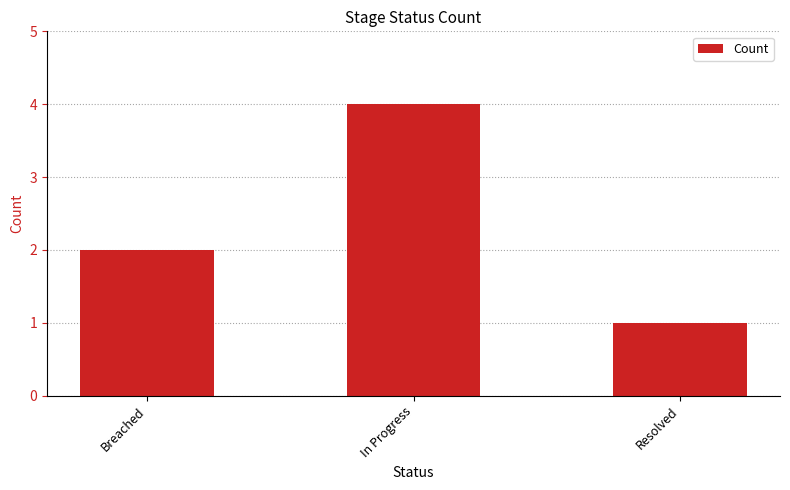

What is the label of the 2nd bar from the left?

In Progress